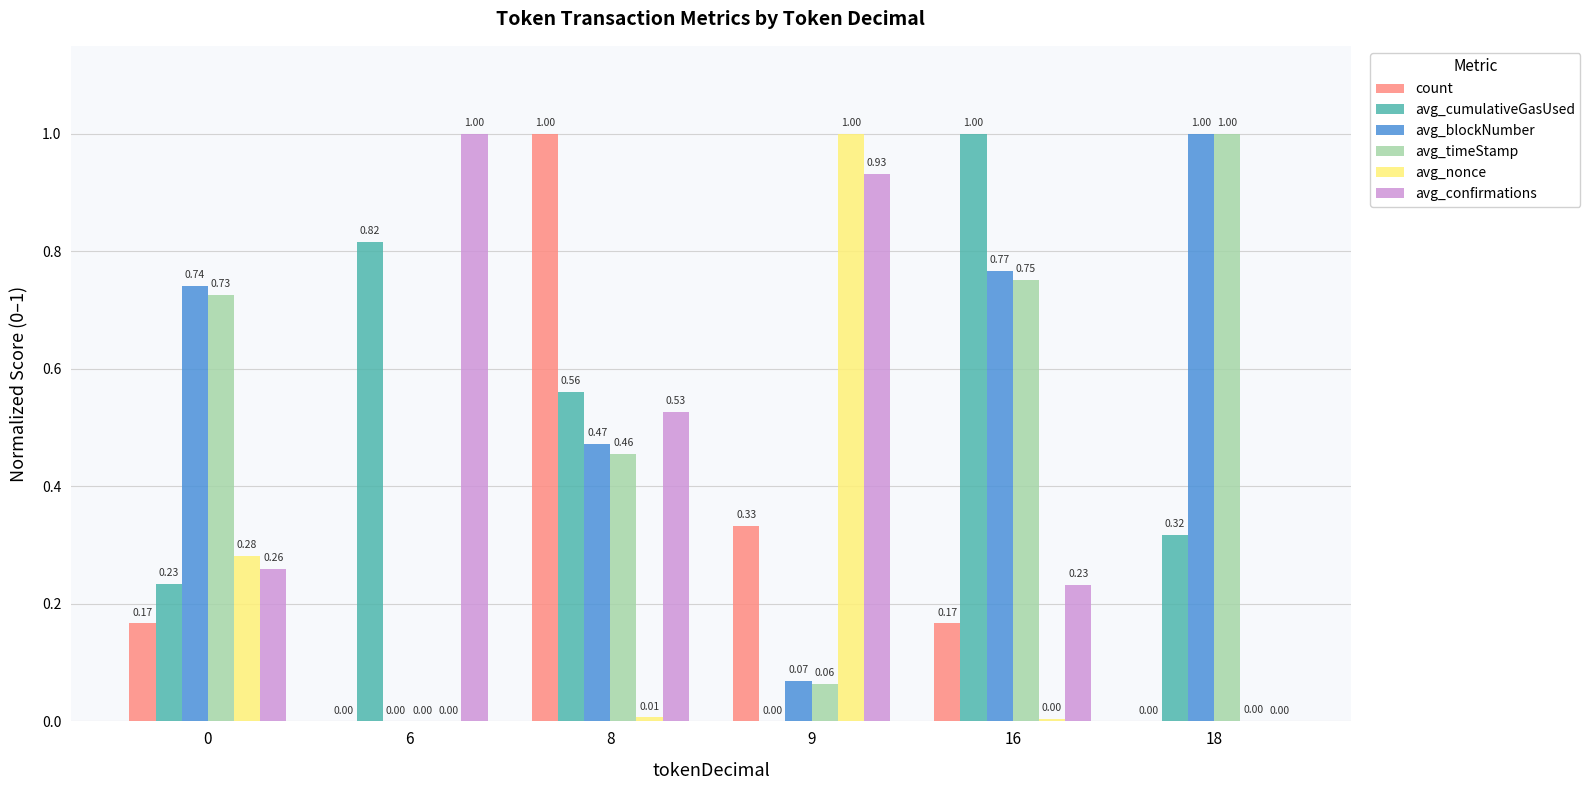

Between 0 and 8, which series saw the biggest shift?

count